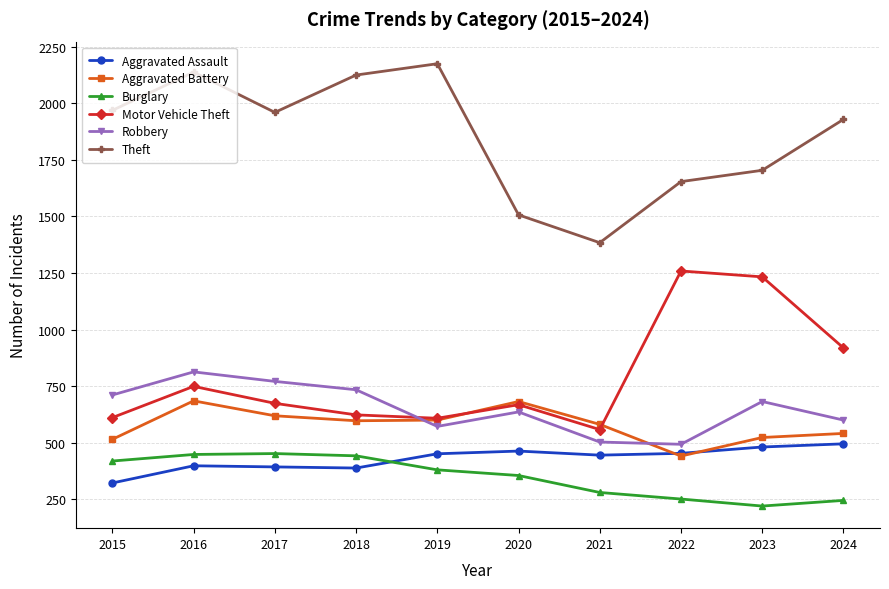

What is the difference between the maximum and minimum values in the Burglary series?

232